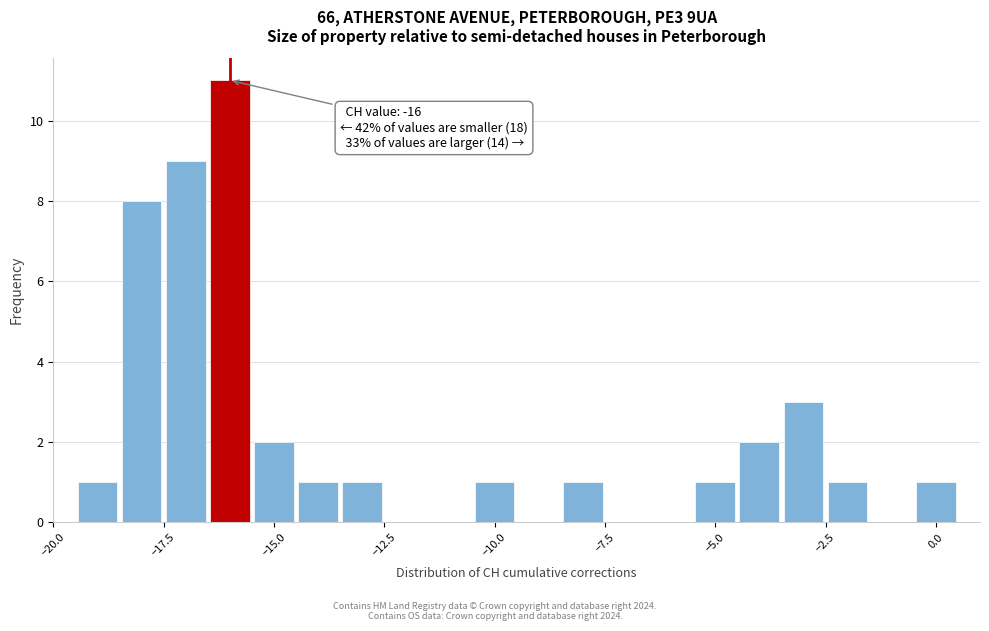

Around what value on the x-axis is the tallest bar? Give the approximate position of its centre, as read against the axis.

-16.0